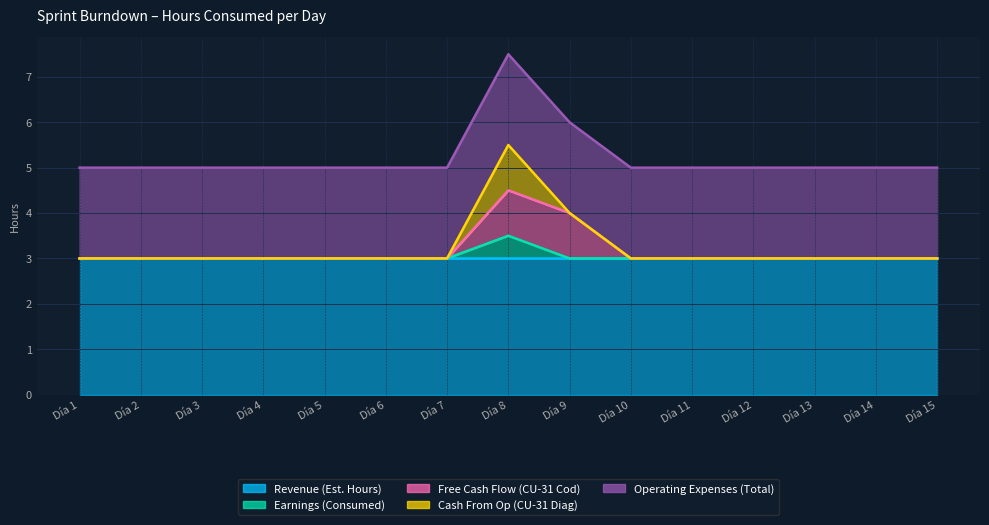

What is the difference between the maximum and minimum values in the Cash From Op (CU-31 Diag) series?

1.0